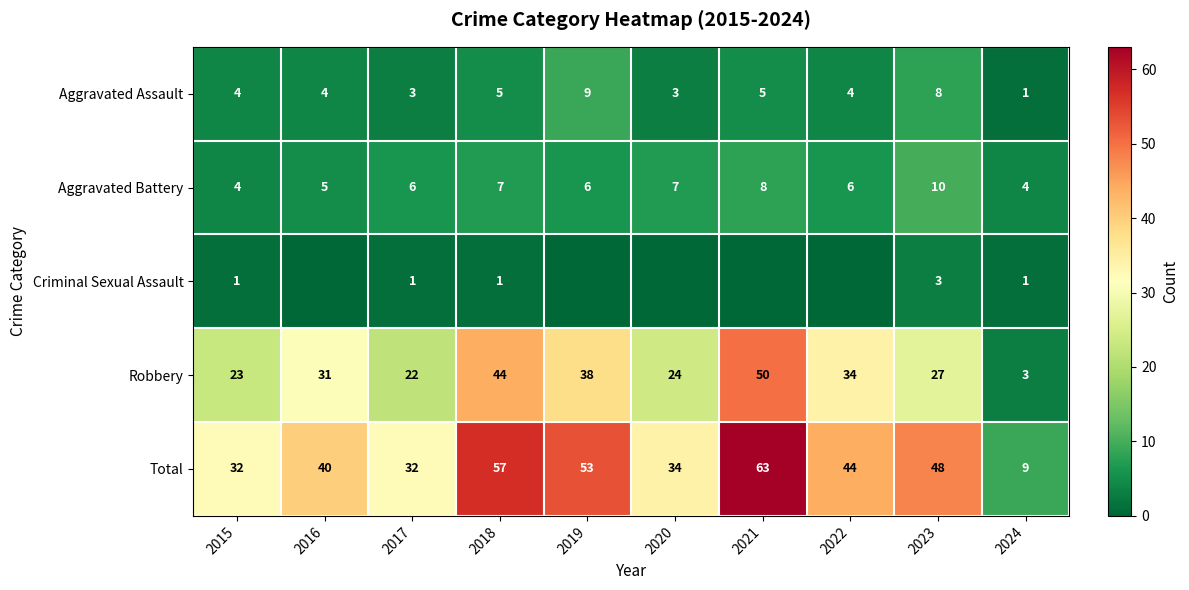

What is the maximum value shown in the chart?

63